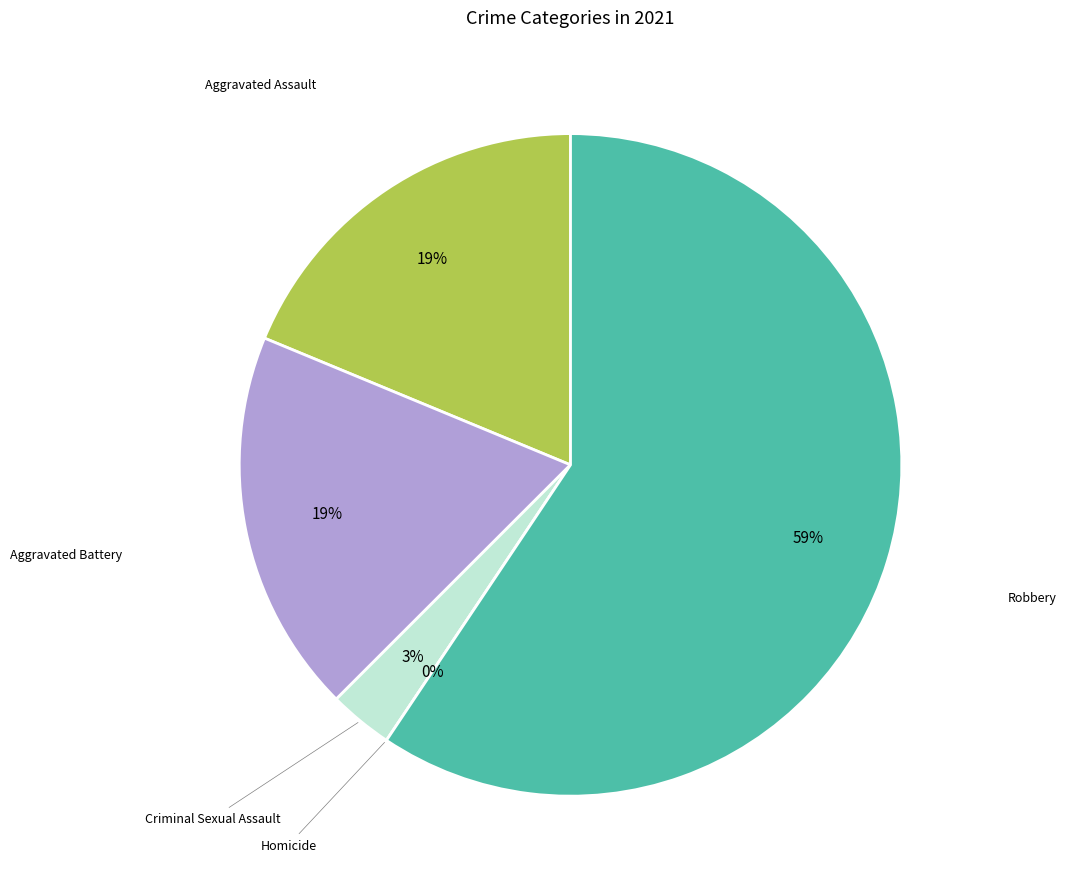

Which slice represents more than half of the pie?

Robbery